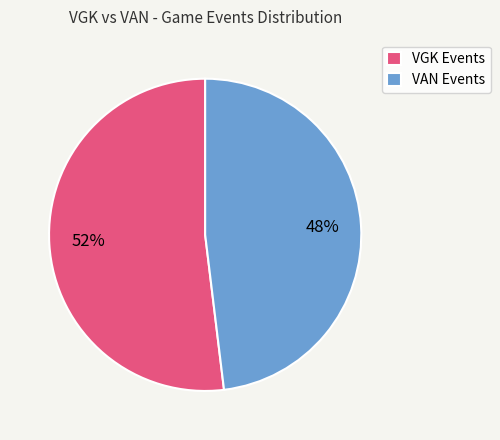

To the nearest percent, what percentage of the pie is VGK Events?

52%